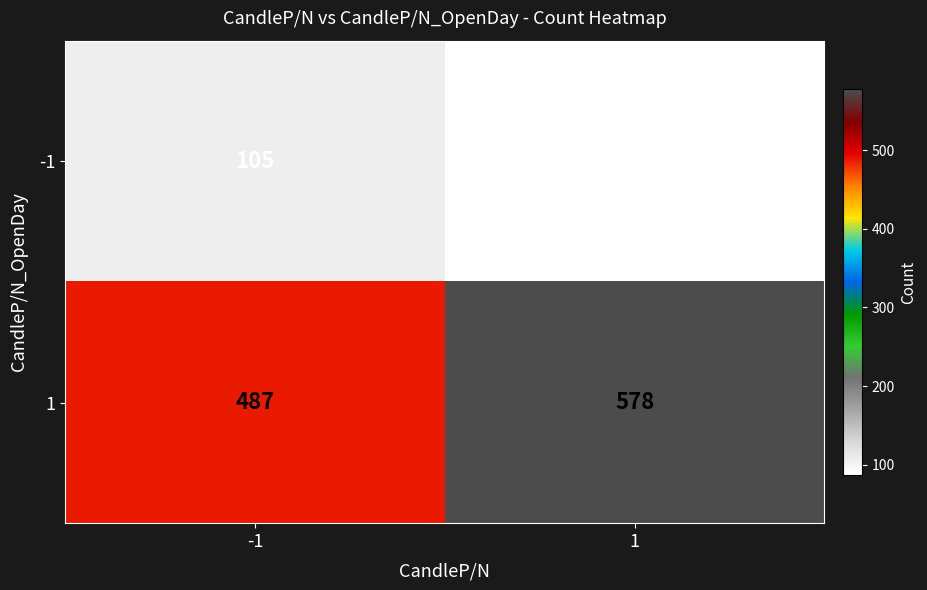

Read the 1 value at -1.

487